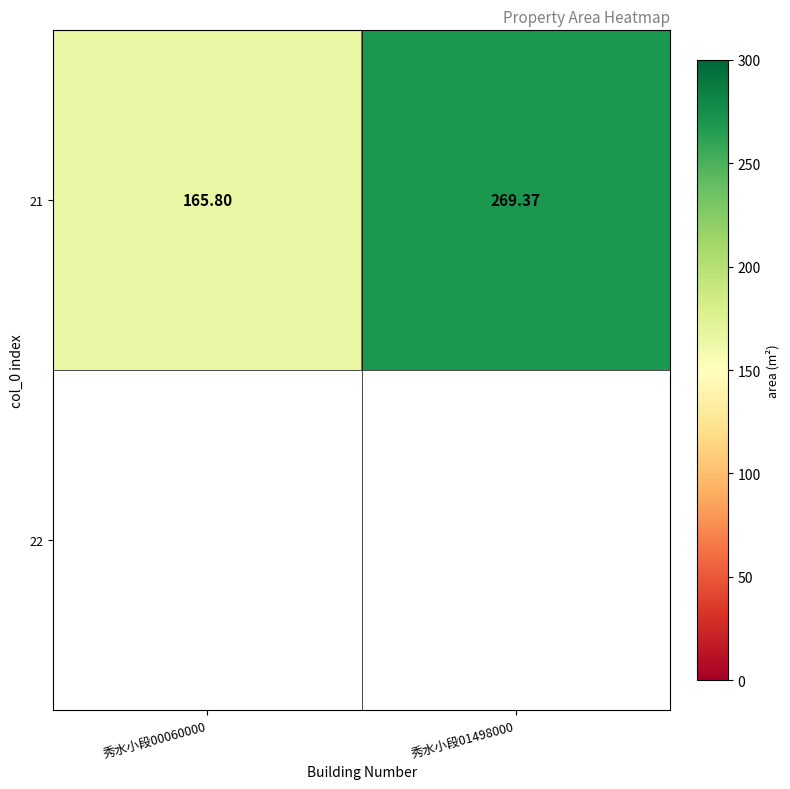

Rank the categories by value from lowest to highest.

秀水小段00060000, 秀水小段01498000